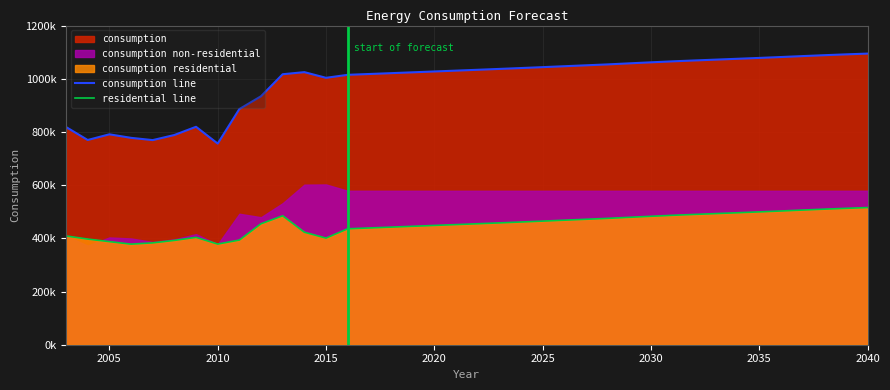

Is the value of residential line at 2030 greater than the value of consumption line at 2040?

No